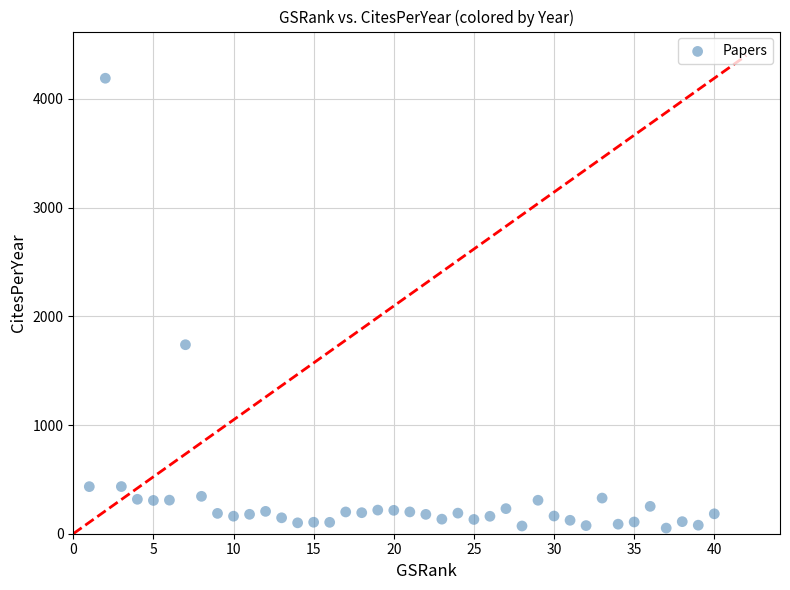

What is the range of Y values (max minus min)?

4138.2